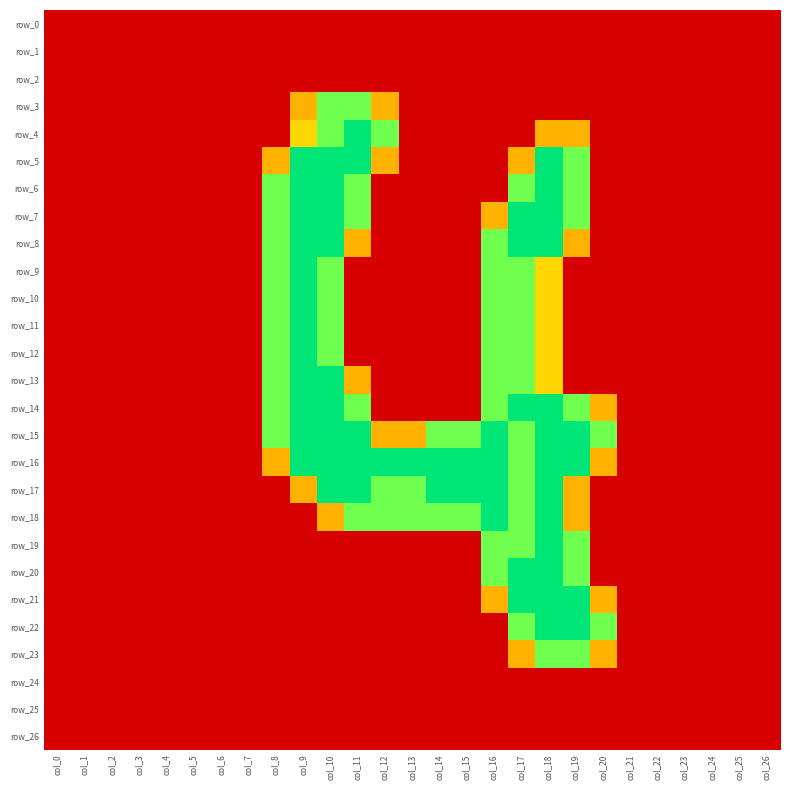

Rank the series at col_12 from lowest to highest value.

row_0, row_1, row_2, row_6, row_7, row_8, row_9, row_10, row_11, row_12, row_13, row_14, row_19, row_20, row_21, row_22, row_23, row_24, row_25, row_26, row_3, row_5, row_15, row_4, row_17, row_18, row_16